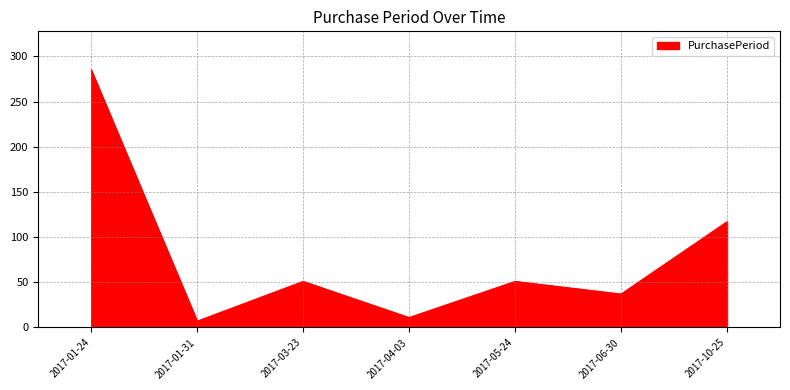

What is the sum of the values at 2017-04-03 and 2017-10-25?

128